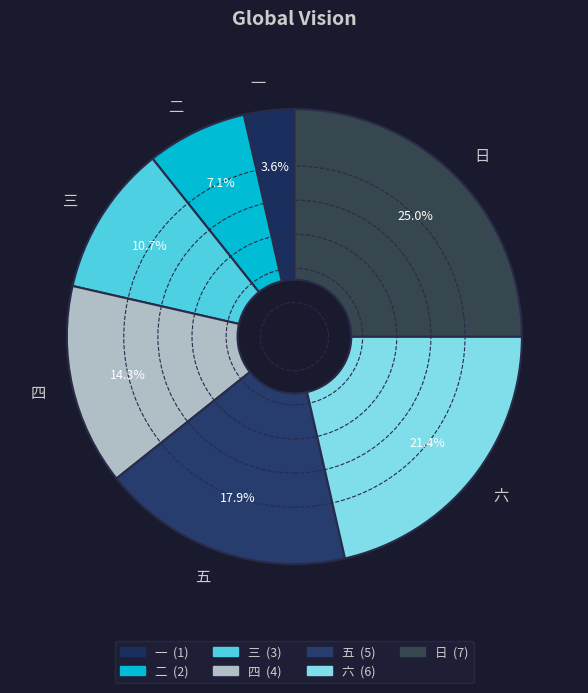

True or false: 六 accounts for 21% of the total.

True